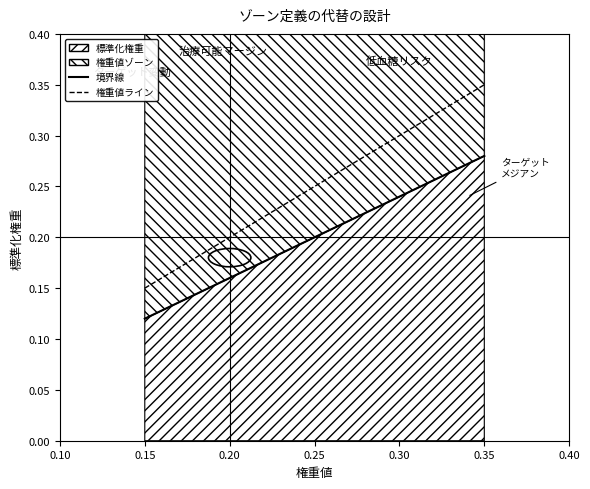

At which category is the sum across all series the highest?

0.35